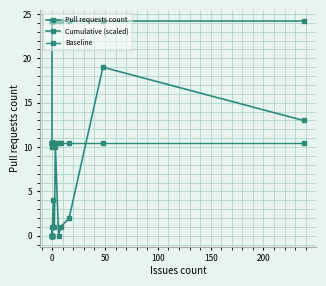

Is it true that Cumulative (scaled) equals 8.3 at 16?

False